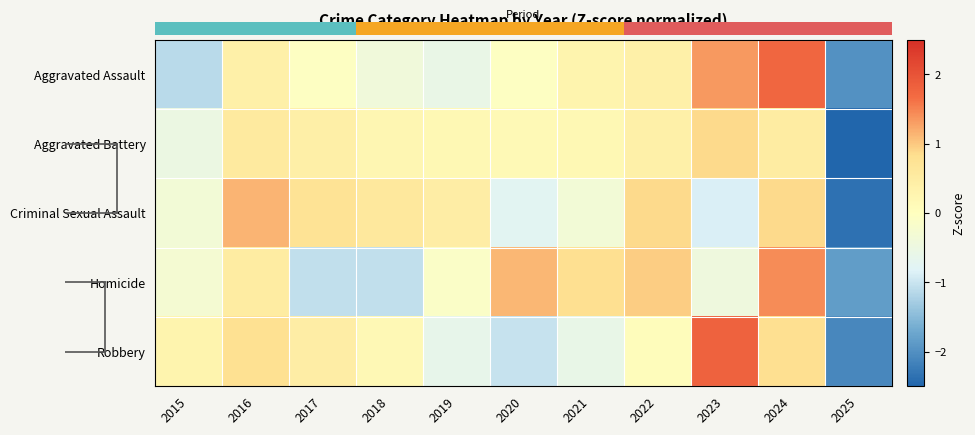

How many data points does each series have?

11